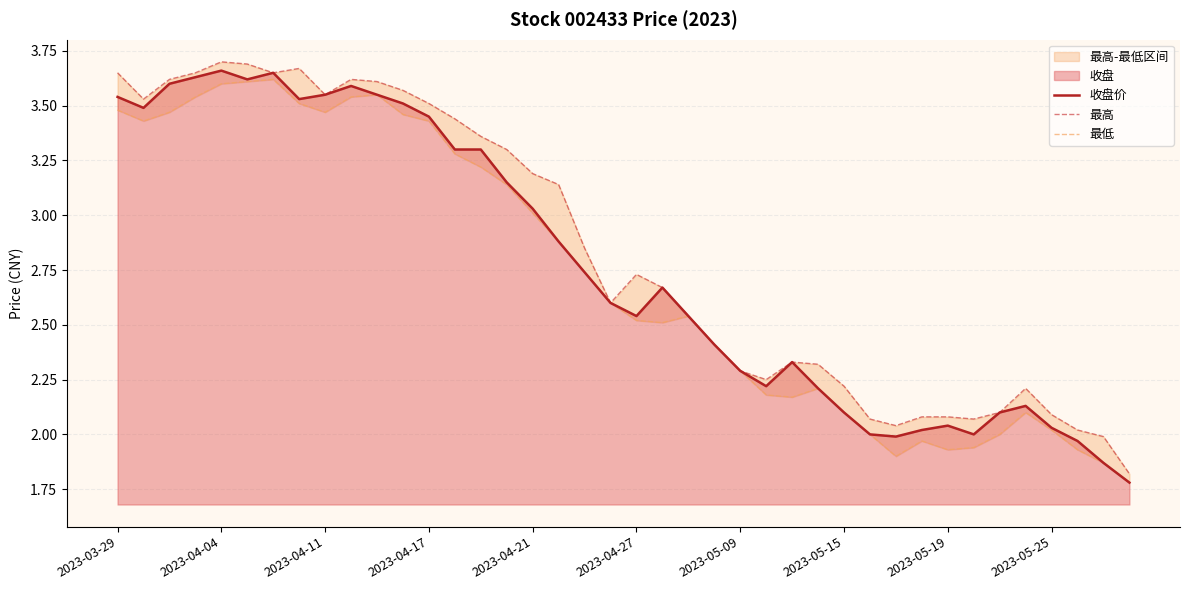

The 最高 series shows 2.1 at 29. True or false?

True